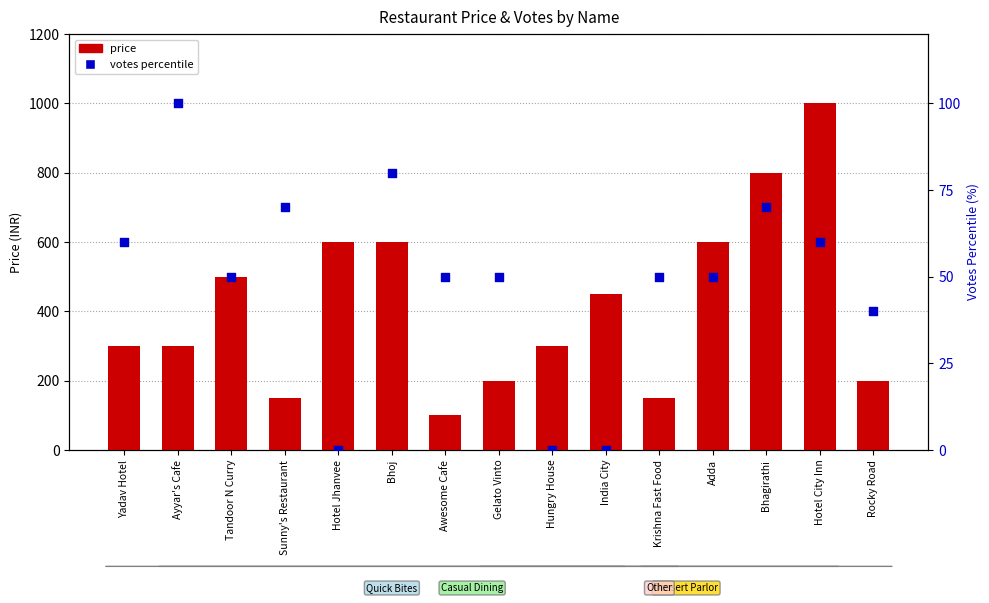

Which series has the largest Y range (max minus min)?

price